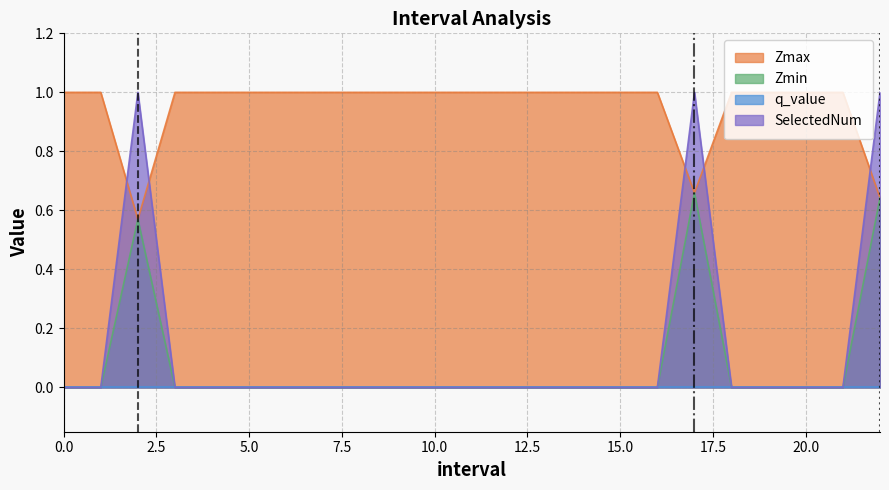

What position from the left is 5?

6